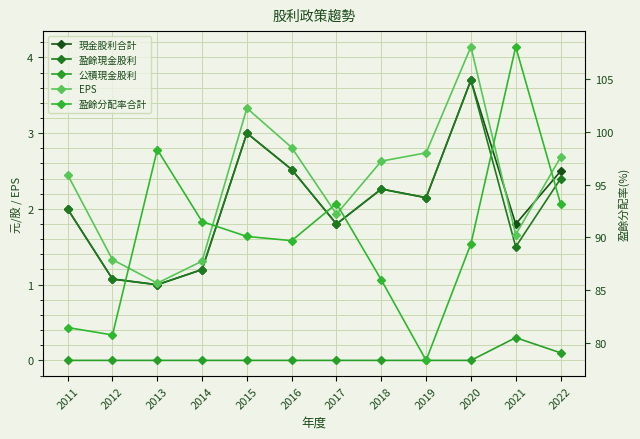

Rank the series at 2021 from highest to lowest value.

盈餘分配率合計, 現金股利合計, EPS, 盈餘現金股利, 公積現金股利